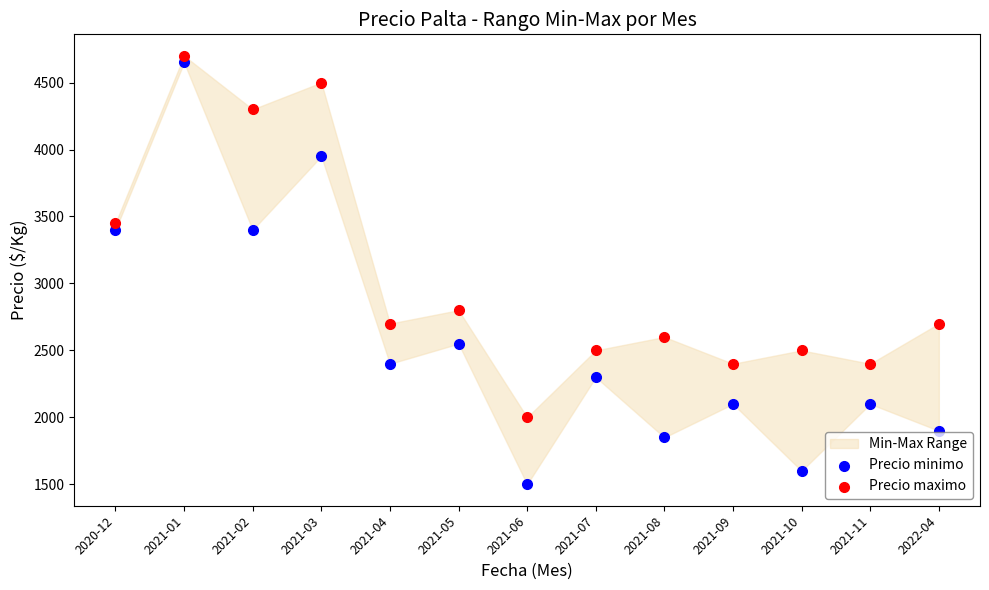

Which series reaches the maximum Y coordinate?

Precio maximo